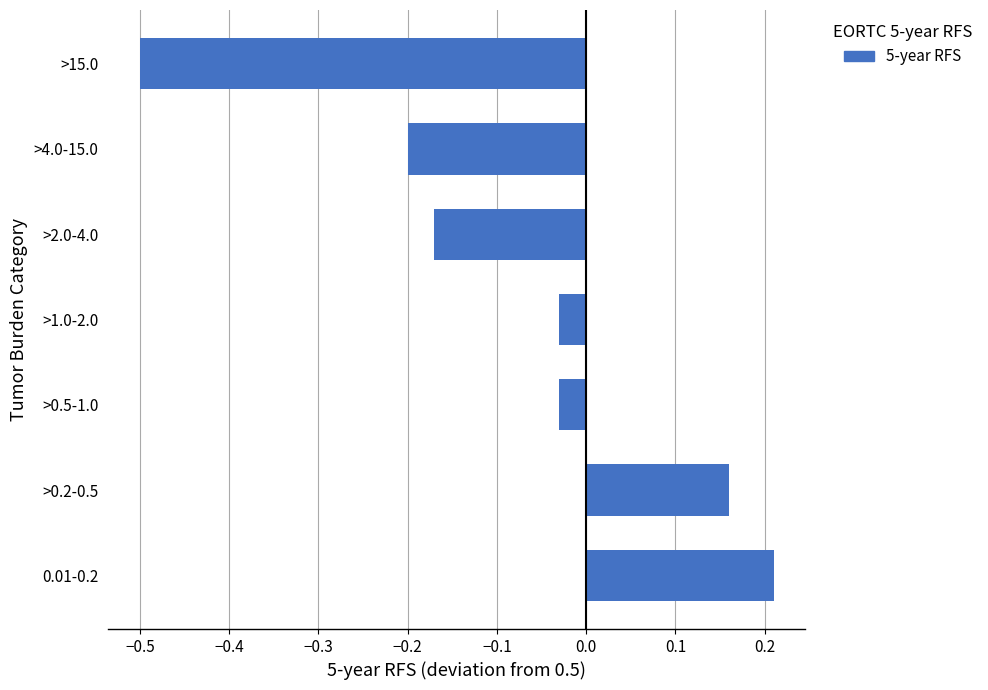

How many bars are there in total?

7